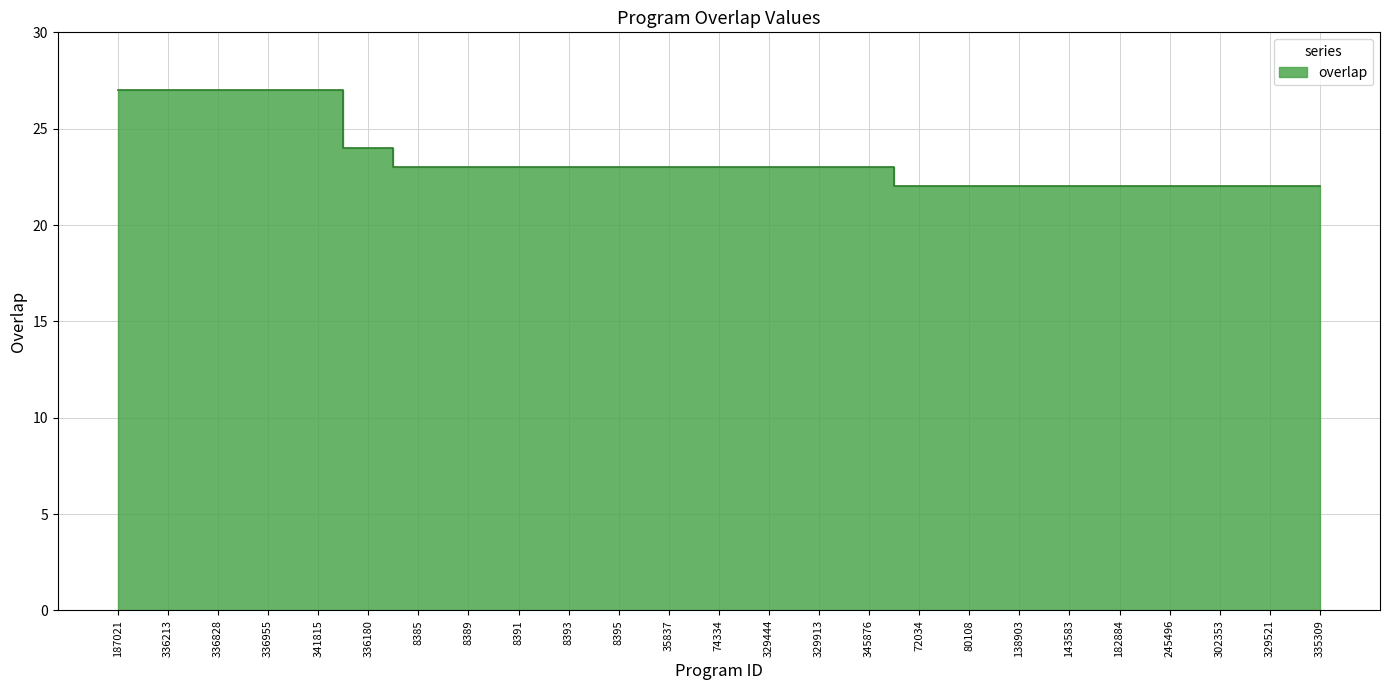

What is the sum of the values at 329444 and 302353?

45